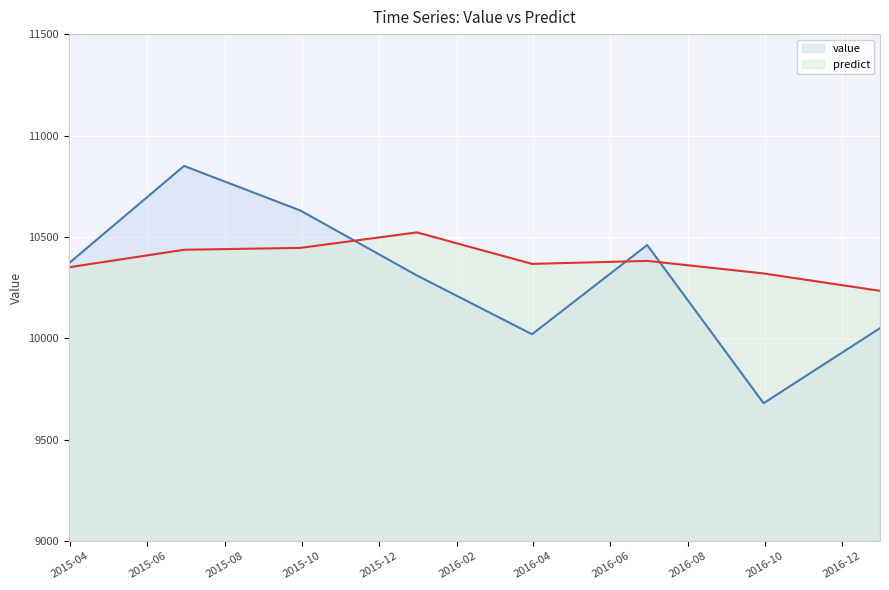

Rank the series by their maximum value, from lowest to highest.

predict, value